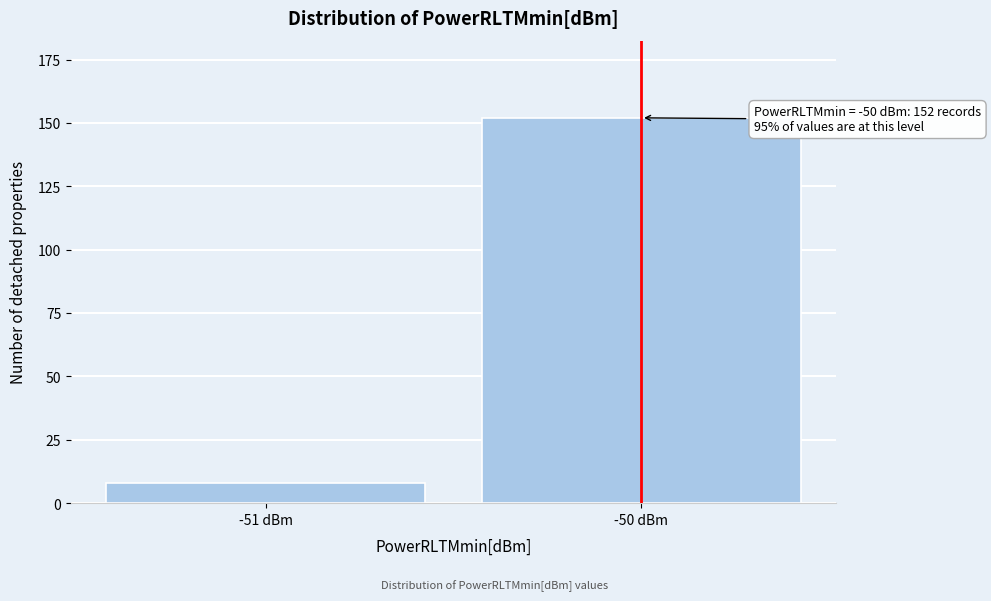

Reading left to right, transcribe all the data shown in this chart.

8	152